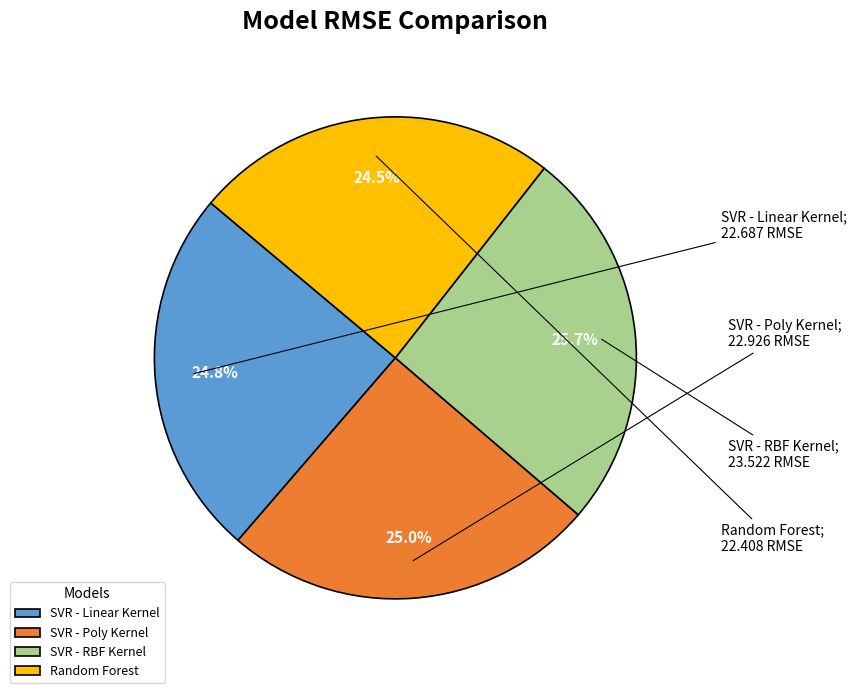

What percentage do Random Forest and SVR - Linear Kernel together represent?

49.3%